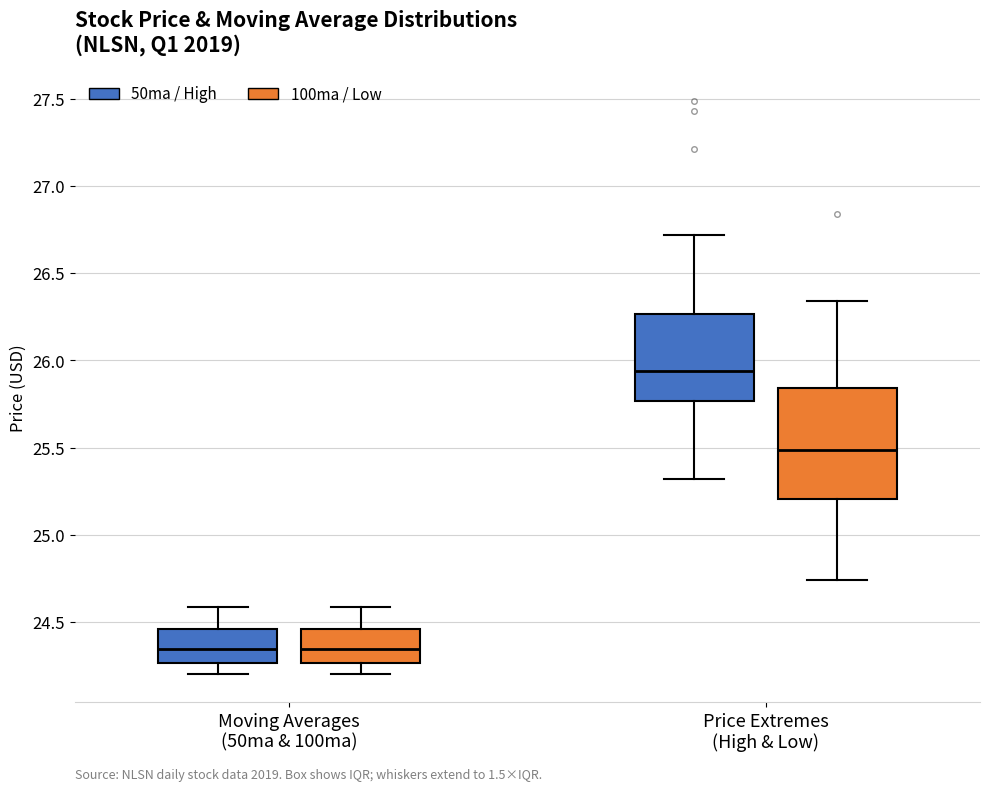

Reading left to right, transcribe this box plot: for each box, give where its median line is, the range the box spans, and where its two whiskers end, as read against the y-axis. The values are not printed on the chart, so give them approximately, as read against the axis.

Moving Averages (50ma & 100ma) (50ma / High): median 24.35, box 24.25 to 24.45, whiskers 24.20 to 24.60
Moving Averages (50ma & 100ma) (100ma / Low): median 24.35, box 24.25 to 24.45, whiskers 24.20 to 24.60
Price Extremes (High & Low) (50ma / High): median 25.95, box 25.75 to 26.25, whiskers 25.30 to 26.70
Price Extremes (High & Low) (100ma / Low): median 25.50, box 25.20 to 25.85, whiskers 24.75 to 26.35